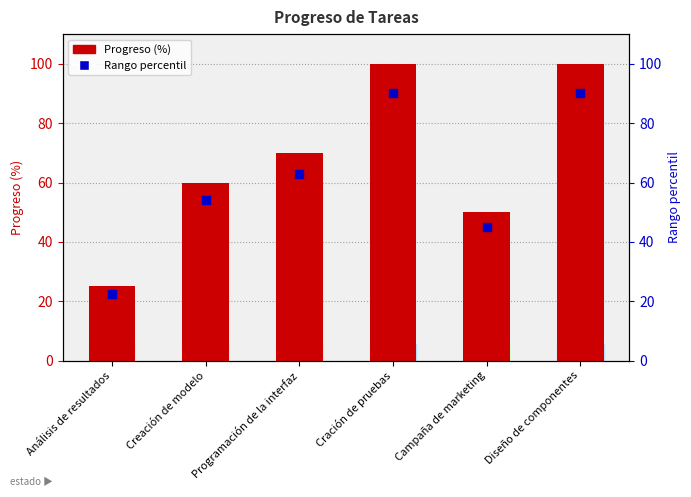

What is the total value across all series at Análisis de resultados?

47.5